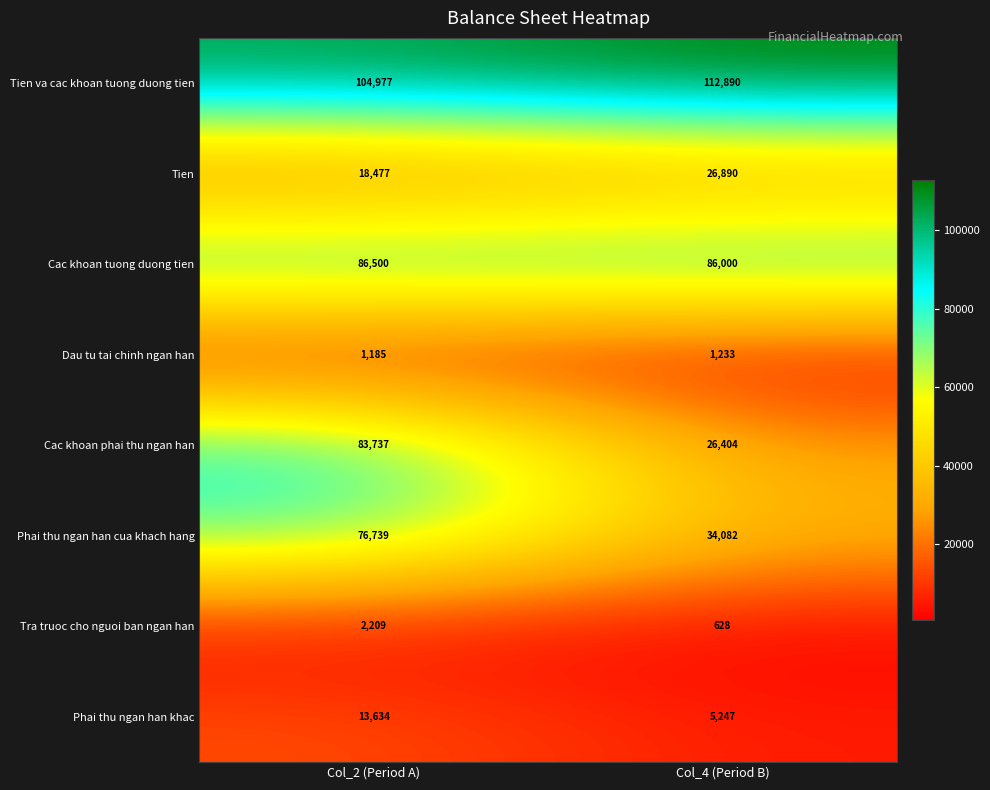

The value of Cac khoan phai thu ngan han at Col_2 (Period A) is 83737. True or false?

True